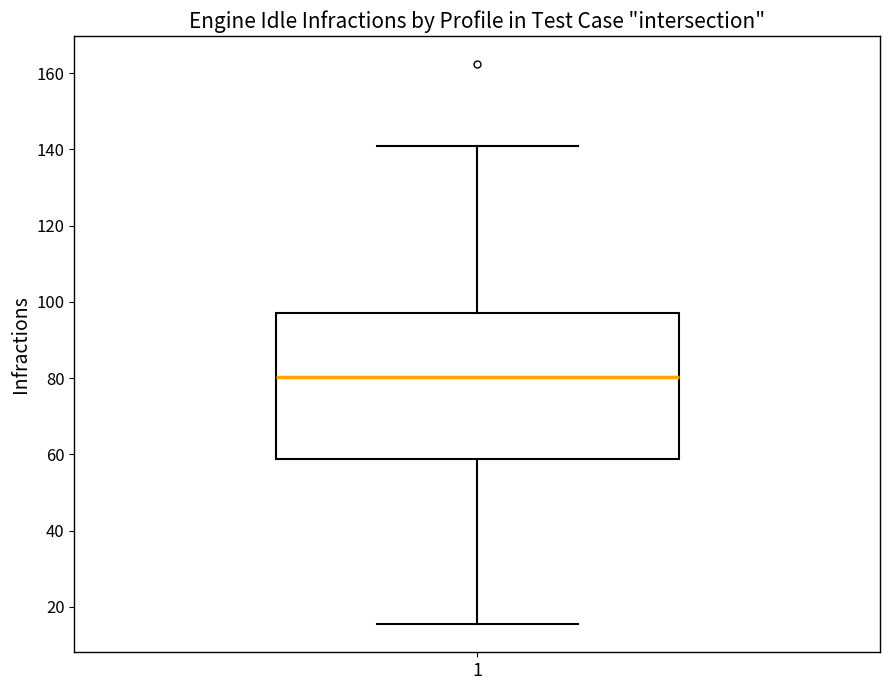

Where does the median line of the box at x = 1 sit on the y-axis? The values are not printed on the chart, so give them approximately, as read against the axis.

80